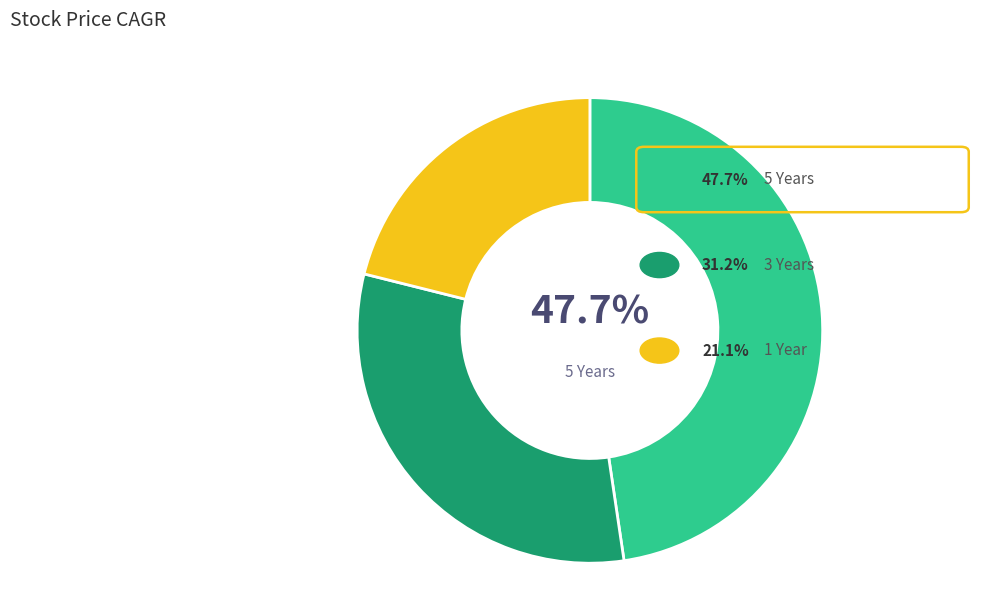

What is the largest slice in the pie chart?

5 Years